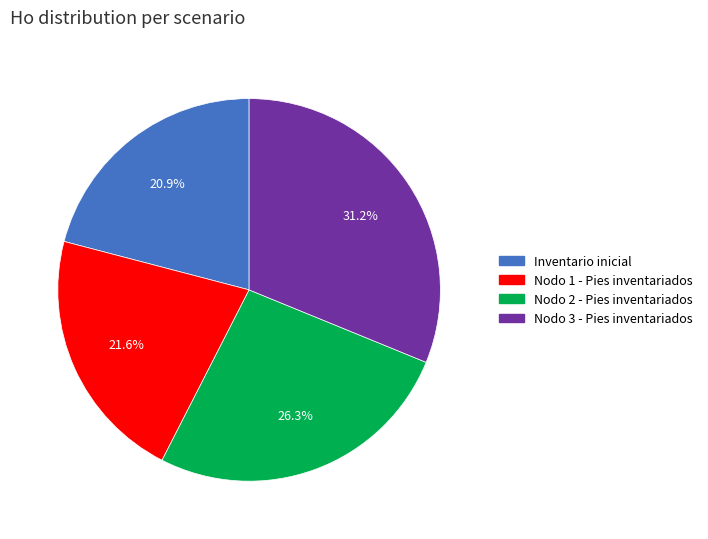

How many segments does this pie chart have?

4